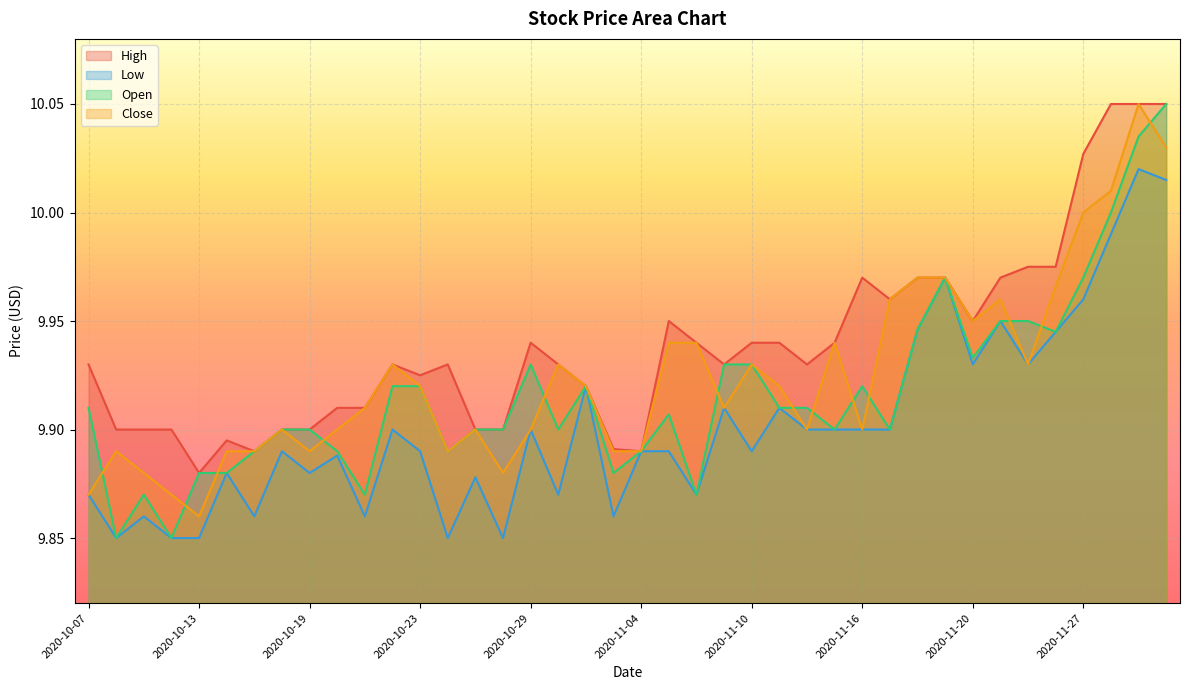

List the labels in order of Open value, largest first.

2020-12-02, 2020-12-01, 2020-11-30, 2020-11-19, 2020-11-27, 2020-11-23, 2020-11-24, 2020-11-18, 2020-11-25, 2020-11-20, 2020-10-29, 2020-11-09, 2020-11-10, 2020-10-22, 2020-10-23, 2020-11-02, 2020-11-16, 2020-10-07, 2020-11-11, 2020-11-12, 2020-11-05, 2020-10-16, 2020-10-19, 2020-10-27, 2020-10-28, 2020-10-30, 2020-11-13, 2020-11-17, 2020-10-15, 2020-10-20, 2020-10-26, 2020-11-04, 2020-10-13, 2020-10-14, 2020-11-03, 2020-10-09, 2020-10-21, 2020-11-06, 2020-10-08, 2020-10-12